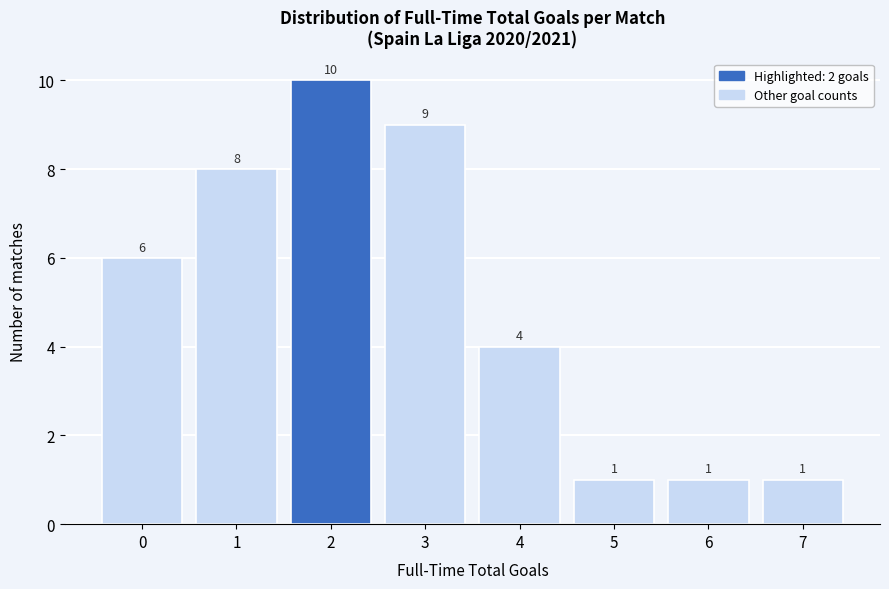

Reading left to right, extract all data points from this chart.

6	8	10	9	4	1	1	1